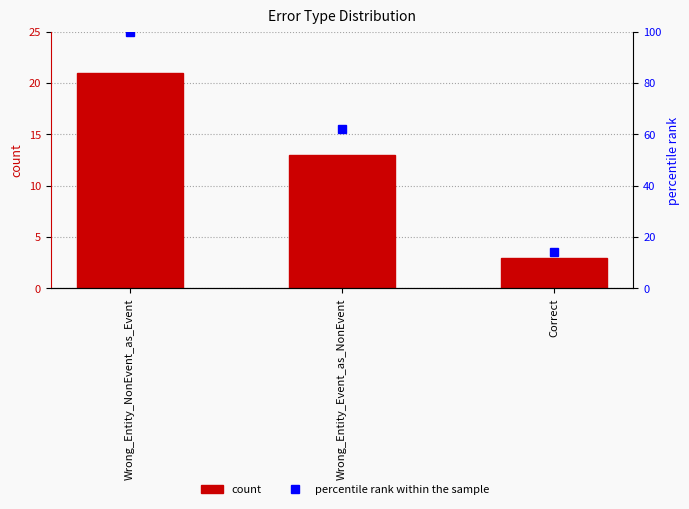

Which series has the widest spread of values?

percentile rank within the sample